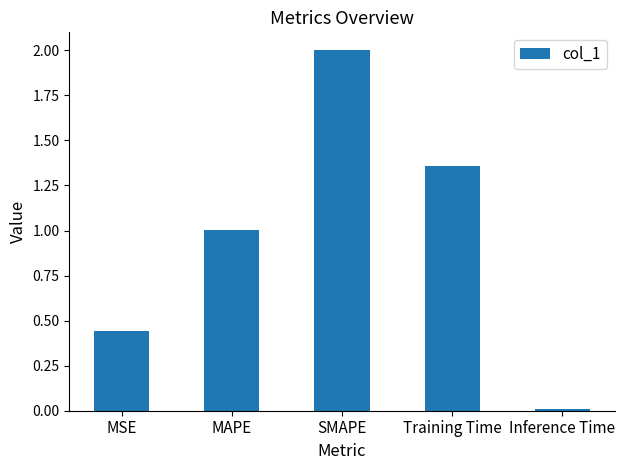

What position from the right is SMAPE?

3